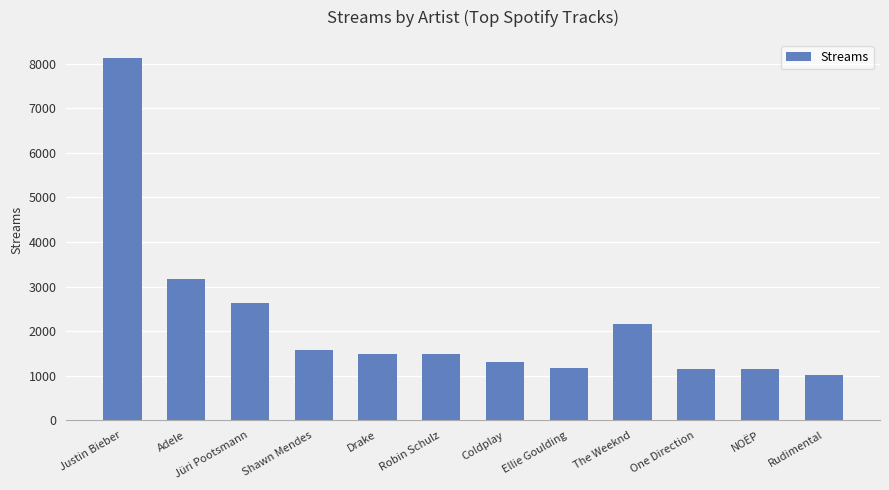

True or false: the data shows 1149 at One Direction.

True